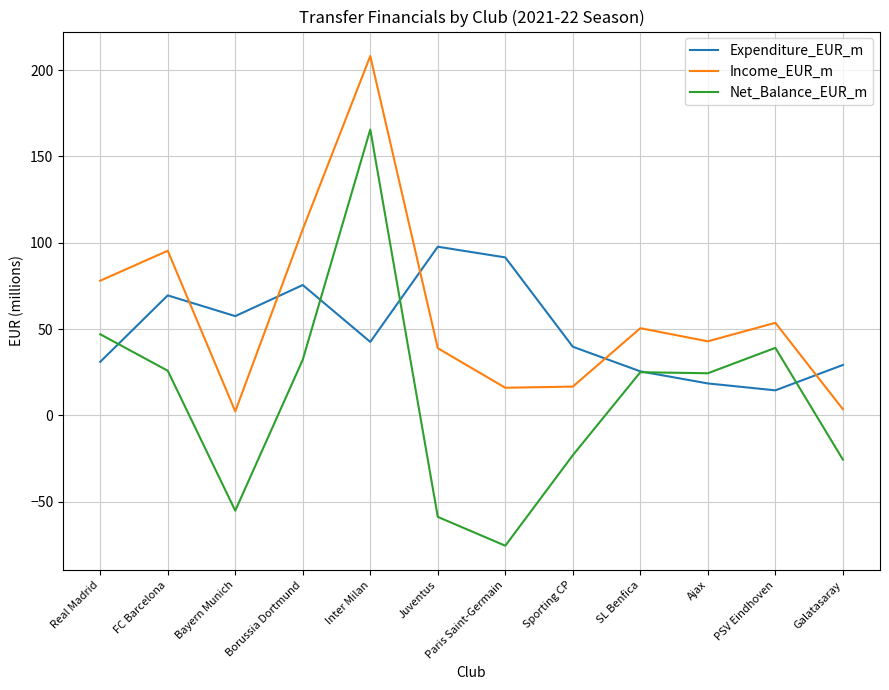

What position from the left is Real Madrid?

1